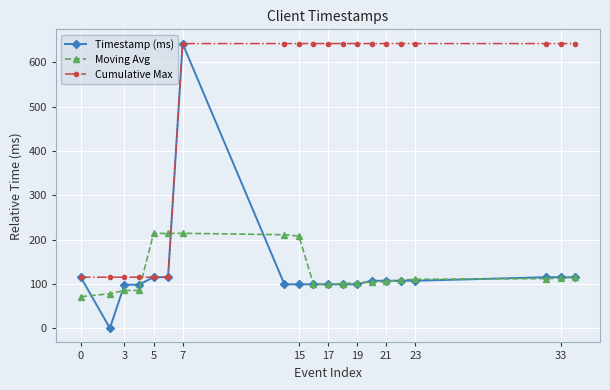

True or false: Moving Avg has more than 0 interior local peaks.

True